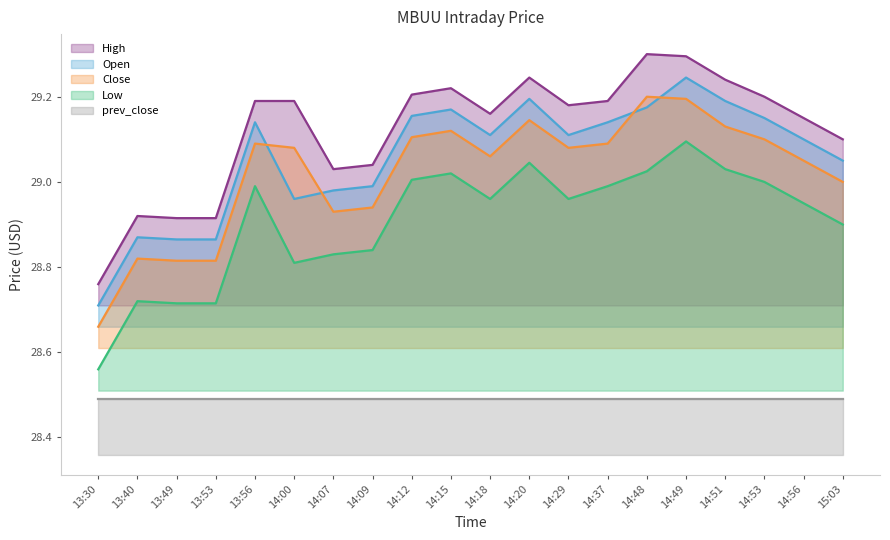

At which label does Low reach its minimum?

13:30